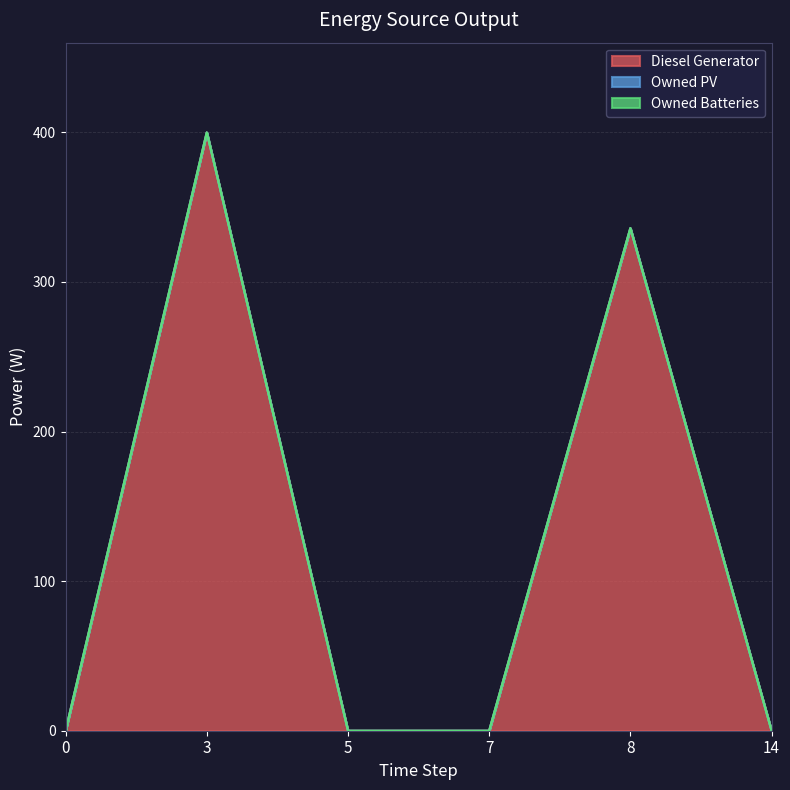

Reading right to left, what are all the values shown in this chart?

Diesel Generator: 0	336	0	0	400	0
Owned PV: 0	0	0	0	0	0
Owned Batteries: 0	0	0	0	0	0